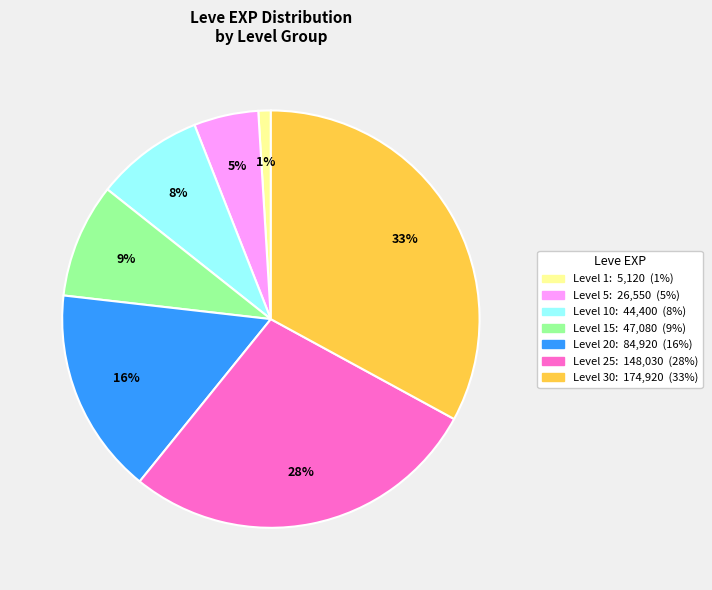

Is there any slice that represents more than half of the pie?

No